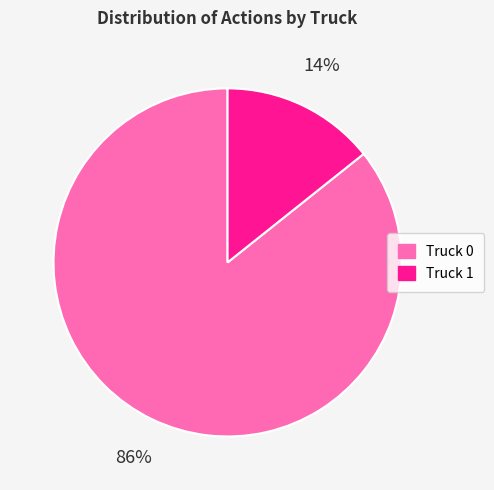

True or false: Truck 1 accounts for 14% of the total.

True